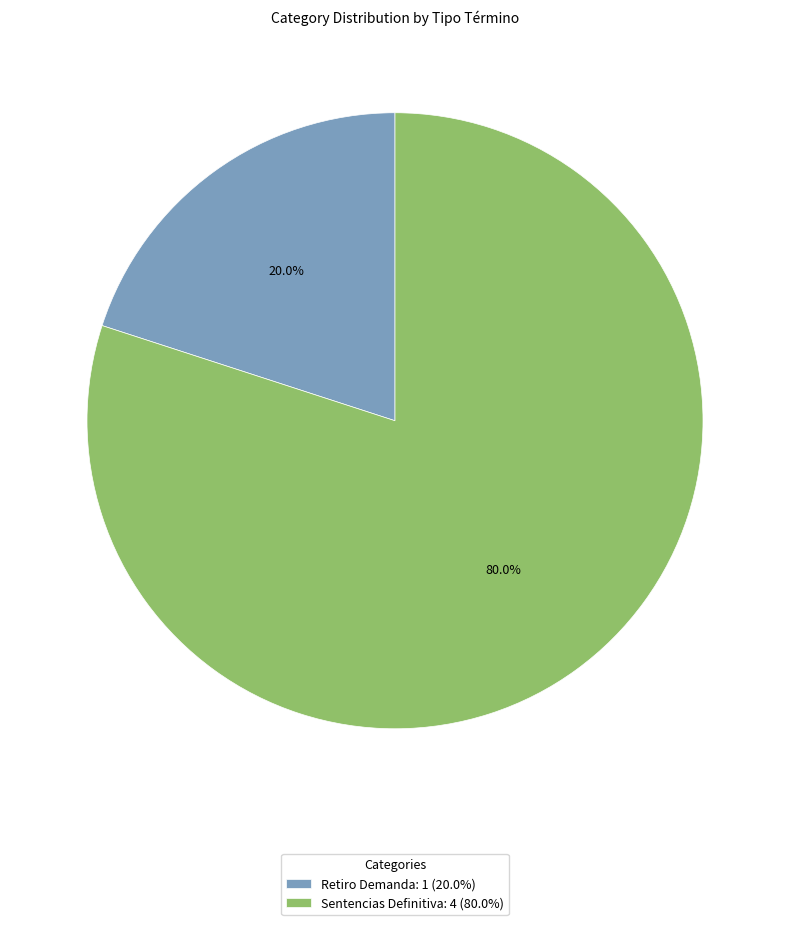

What is the total percentage of Sentencias Definitiva and Retiro Demanda?

100.0%